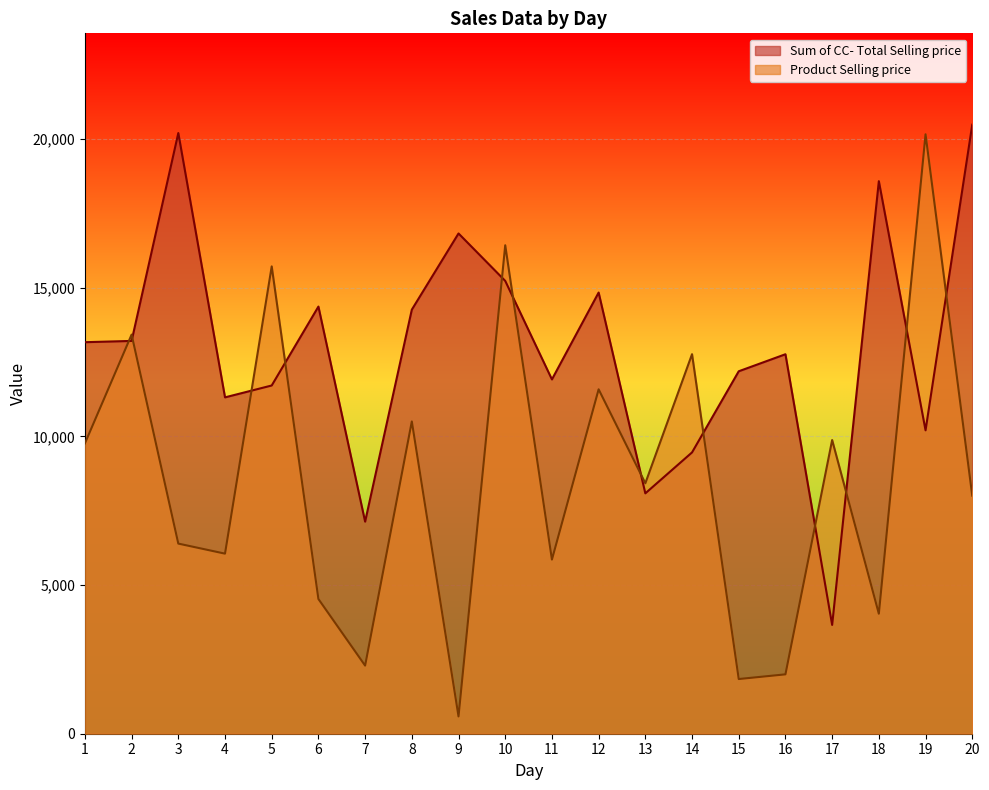

Is it true that Product Selling price equals 8006.2 at 20?

True